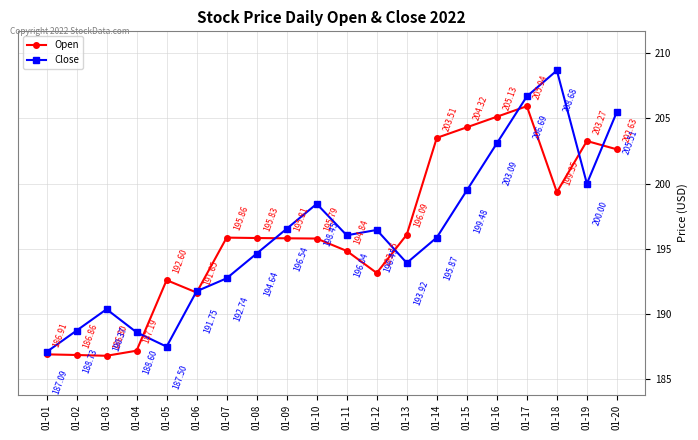

Which series has the largest range (max minus min)?

Close